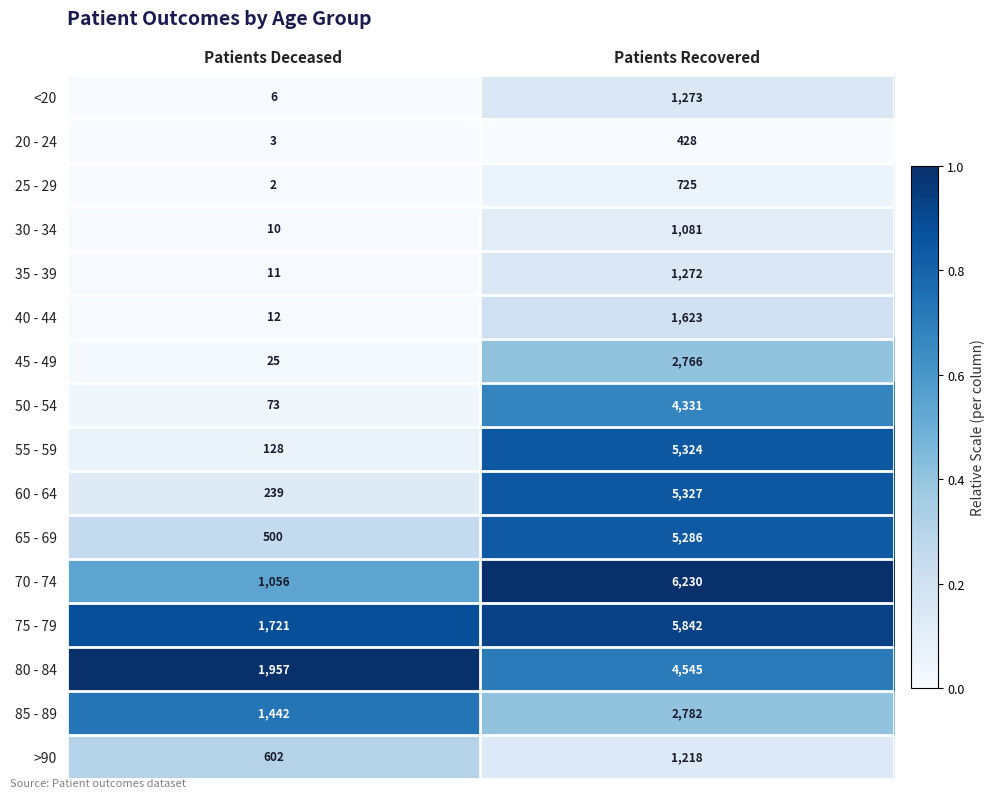

Which series changed the most between Patients Deceased and Patients Recovered?

55 - 59